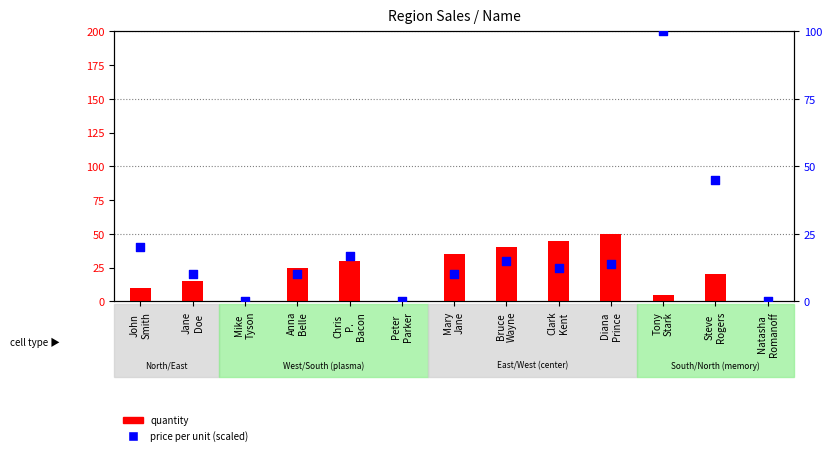

Which series has the largest Y range (max minus min)?

price per unit (scaled)